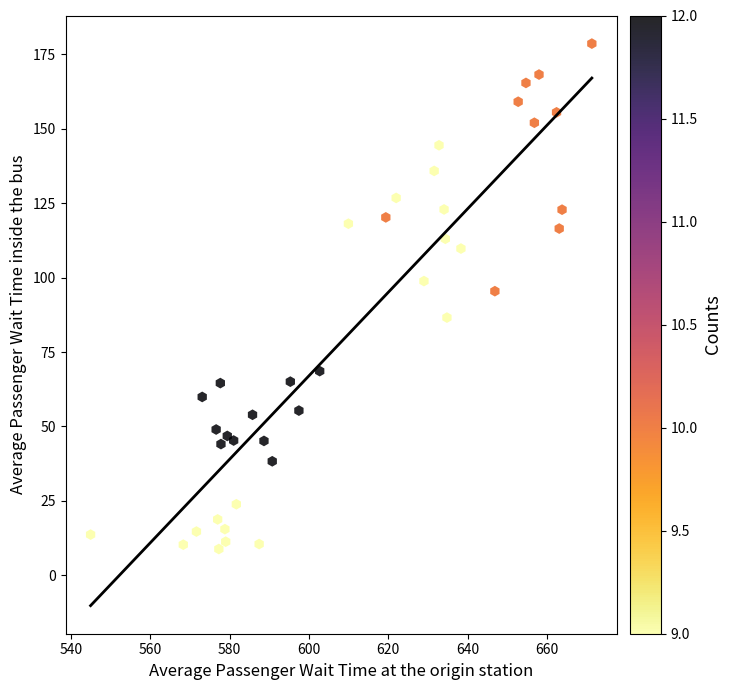

What Y value in the scatter plot is closest to 93?

95.4